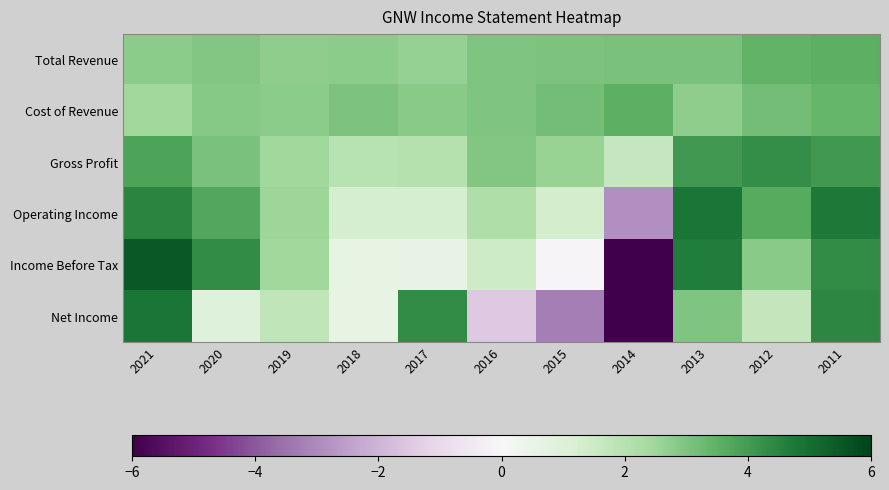

Reading right to left, list all the values displayed in this chart.

Total Revenue: 2011=3.6	2012=3.4	2013=3.1	2014=3.1	2015=3.0	2016=3.0	2017=2.7	2018=2.8	2019=2.7	2020=2.9	2021=2.8
Cost of Revenue: 2011=3.4	2012=3.2	2013=2.7	2014=3.5	2015=3.2	2016=3.0	2017=2.9	2018=3.0	2019=2.8	2020=2.9	2021=2.4
Gross Profit: 2011=4.1	2012=4.3	2013=4.0	2014=1.7	2015=2.6	2016=2.9	2017=2.0	2018=2.0	2019=2.5	2020=3.1	2021=3.8
Operating Income: 2011=4.8	2012=3.6	2013=4.8	2014=-2.9	2015=1.3	2016=2.2	2017=1.3	2018=1.3	2019=2.5	2020=3.7	2021=4.5
Income Before Tax: 2011=4.3	2012=2.8	2013=4.6	2014=-6.1	2015=-0.1	2016=1.5	2017=0.6	2018=0.6	2019=2.4	2020=4.3	2021=5.5
Net Income: 2011=4.4	2012=1.7	2013=3.0	2014=-6.6	2015=-3.3	2016=-1.5	2017=4.3	2018=0.6	2019=1.8	2020=0.9	2021=4.8